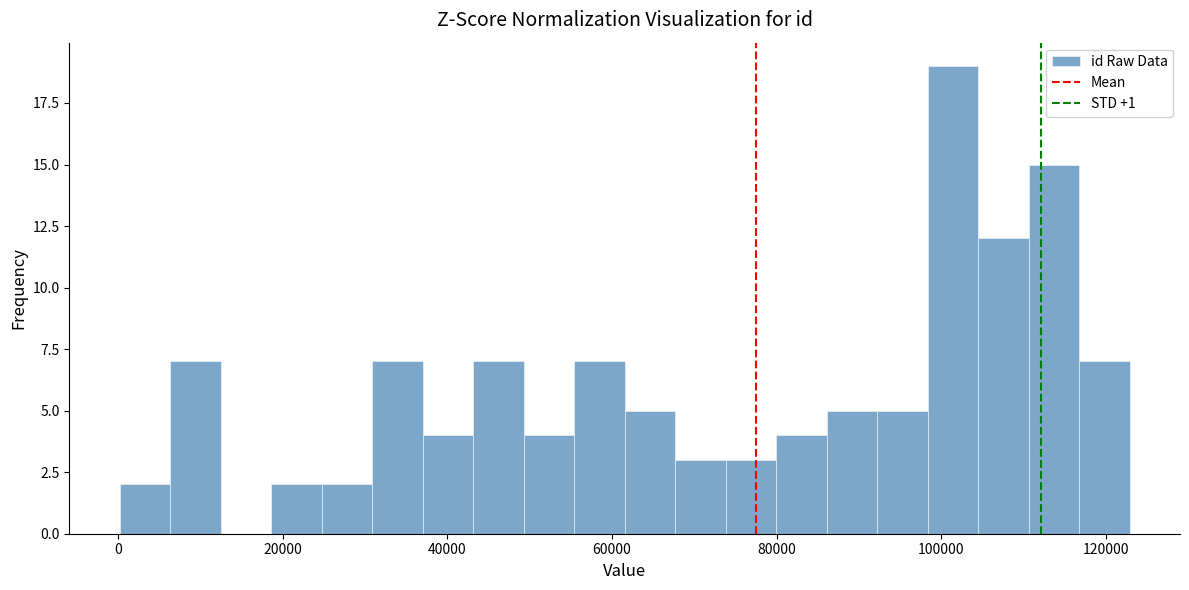

Around what value on the x-axis is the tallest bar? Give the approximate position of its centre, as read against the axis.

102000